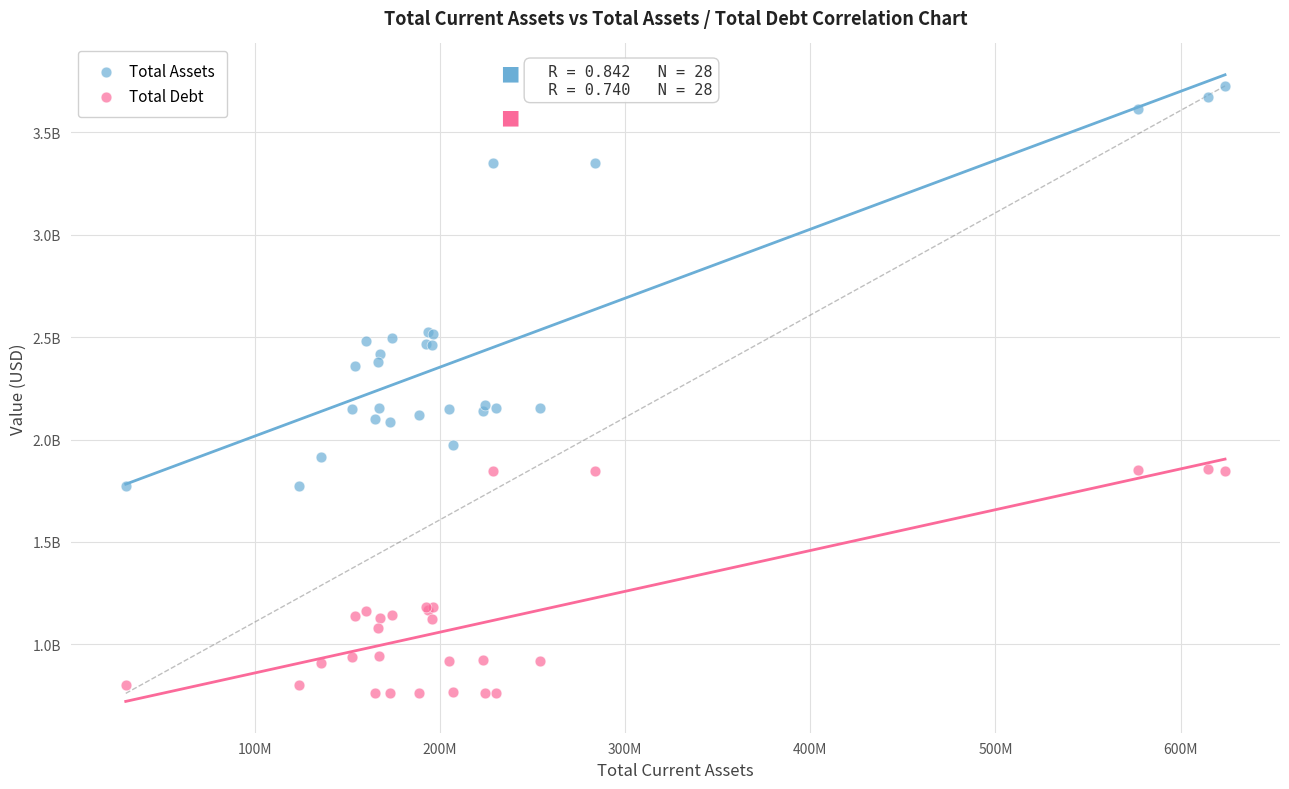

What are all the series names shown in the legend?

Total Assets, Total Debt